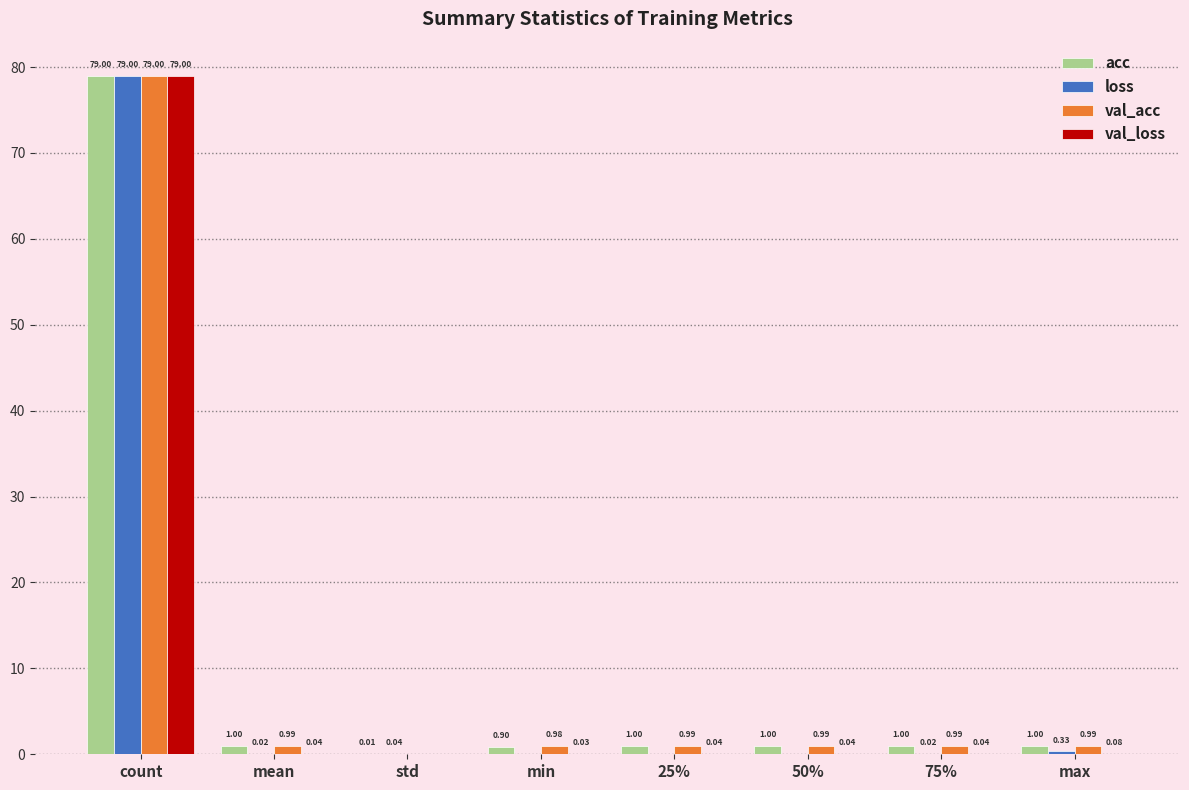

What are all the series names shown in the legend?

acc, loss, val_acc, val_loss